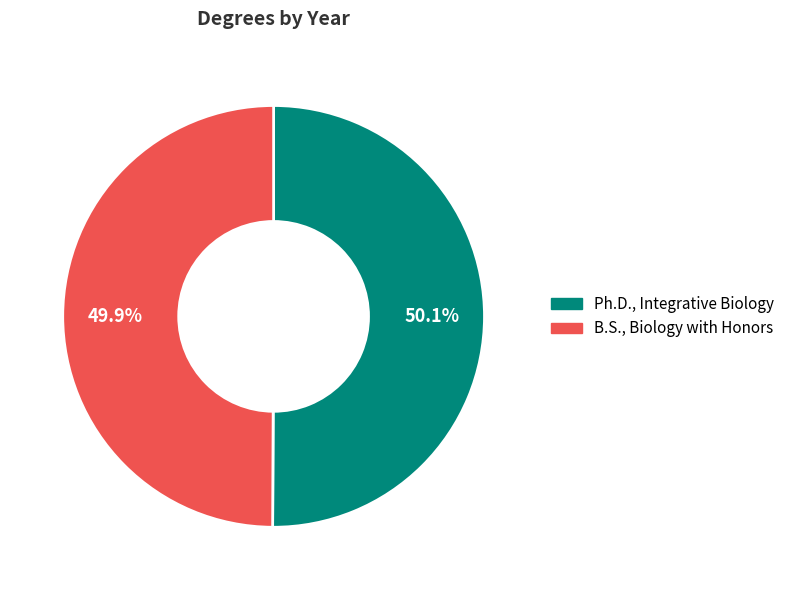

The B.S., Biology with Honors slice represents 64% of the pie. True or false?

False